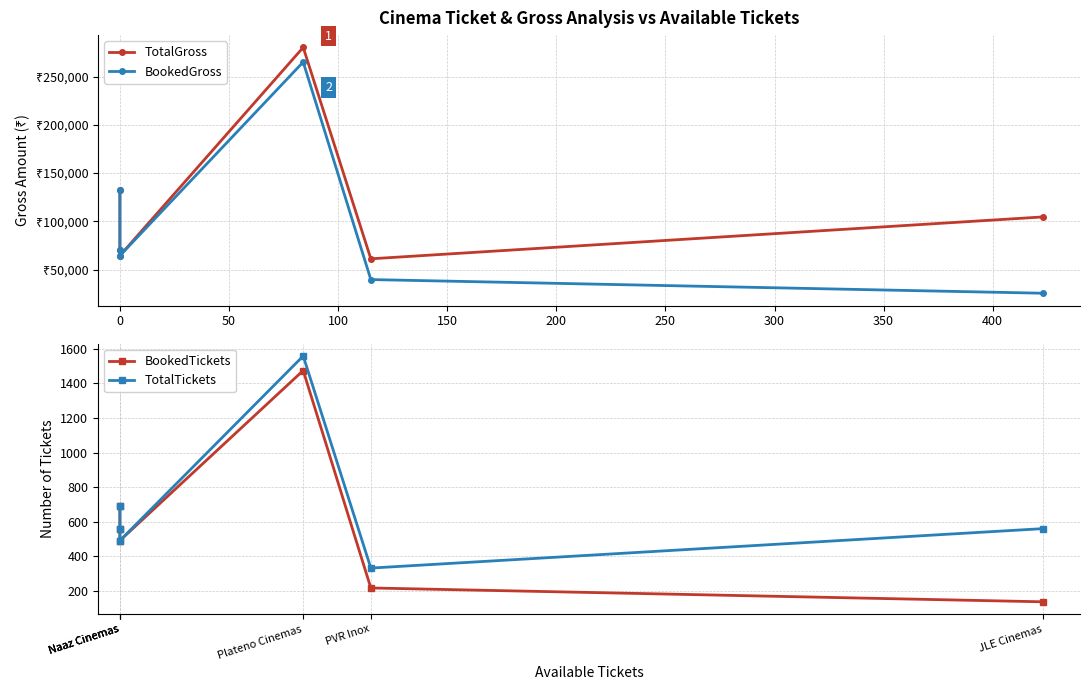

True or false: TotalGross has more than 1 points higher than both neighbors.

False